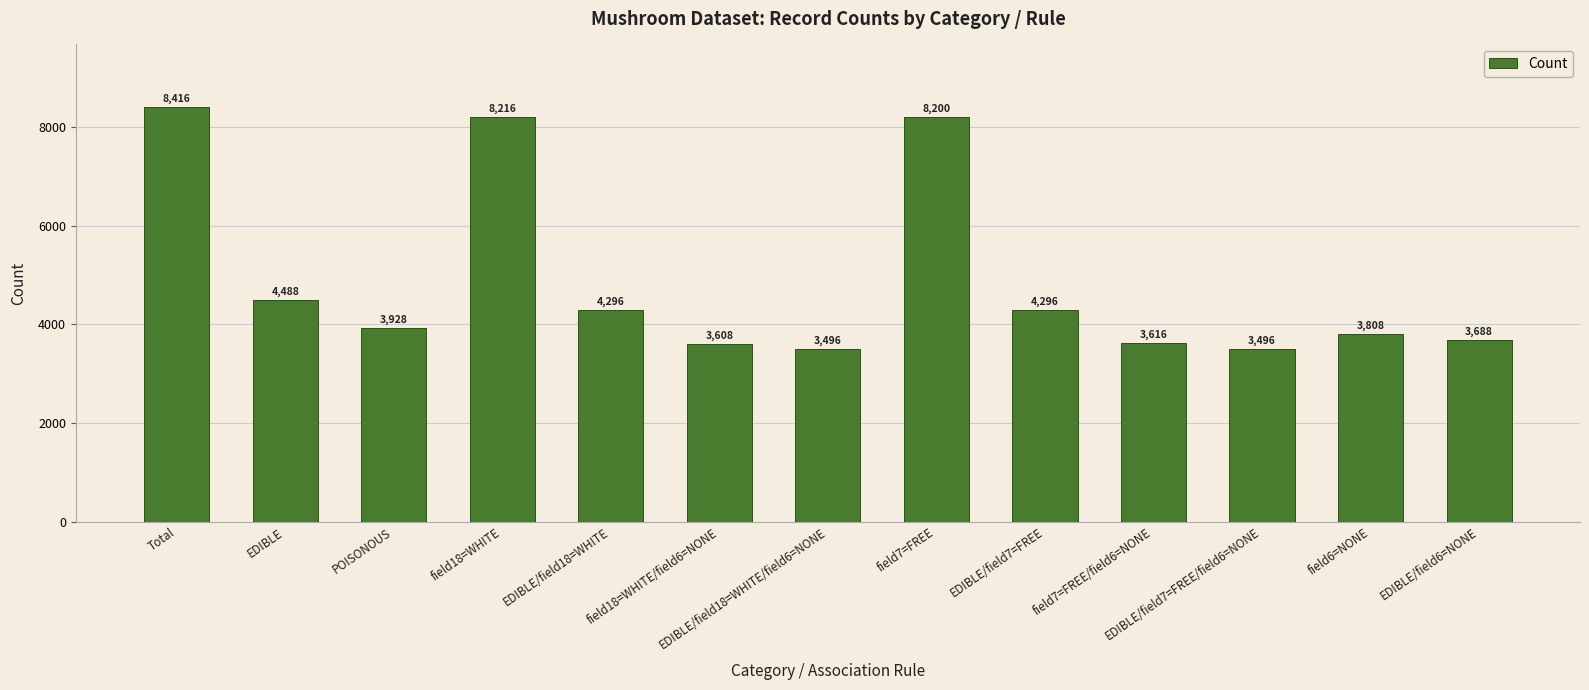

What is the label of the 7th bar from the left?

EDIBLE/field18=WHITE/field6=NONE